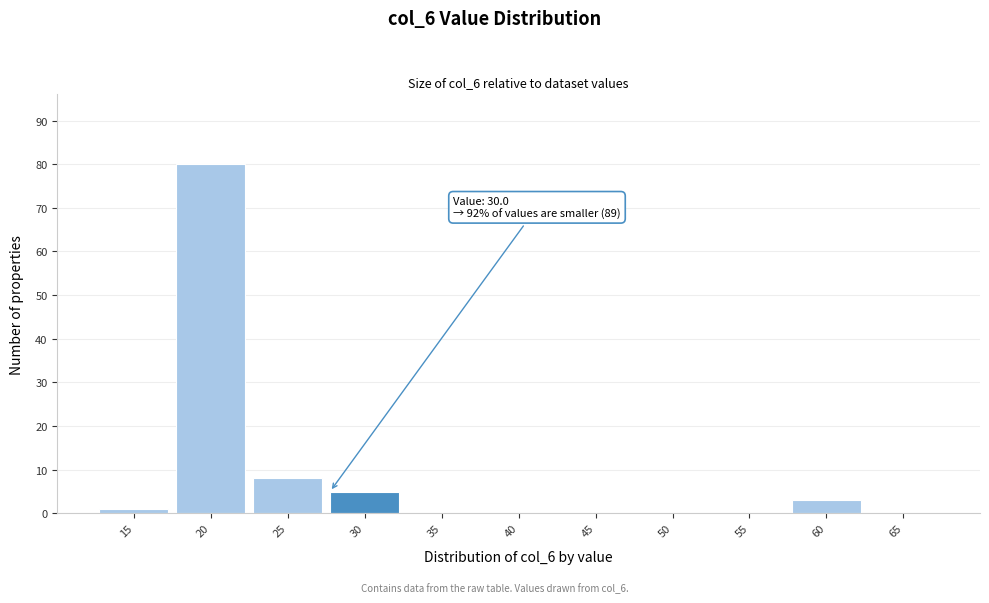

Reading left to right, list all the values displayed in this chart.

15=1	20=80	25=8	30=5	35=0	40=0	45=0	50=0	55=0	60=3	65=0